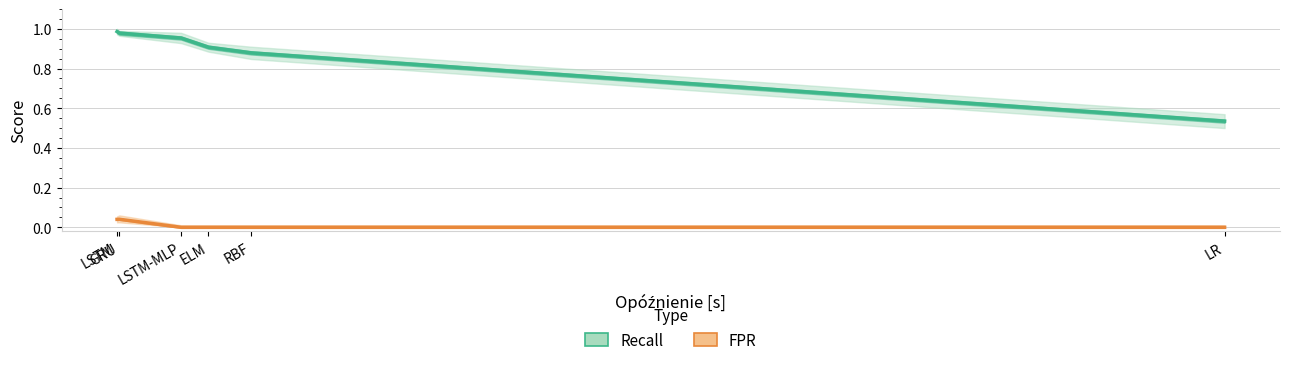

At GRU, list the series in order from smallest to largest.

FPR, Recall